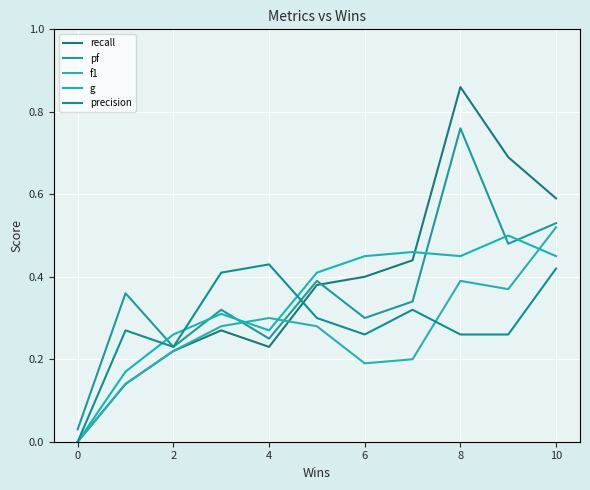

Does the chart have visible grid lines?

Yes